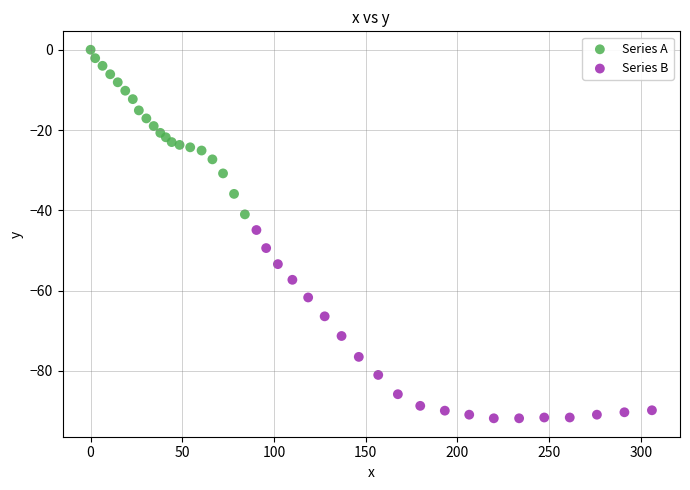

Which series has the largest Y range (max minus min)?

Series B